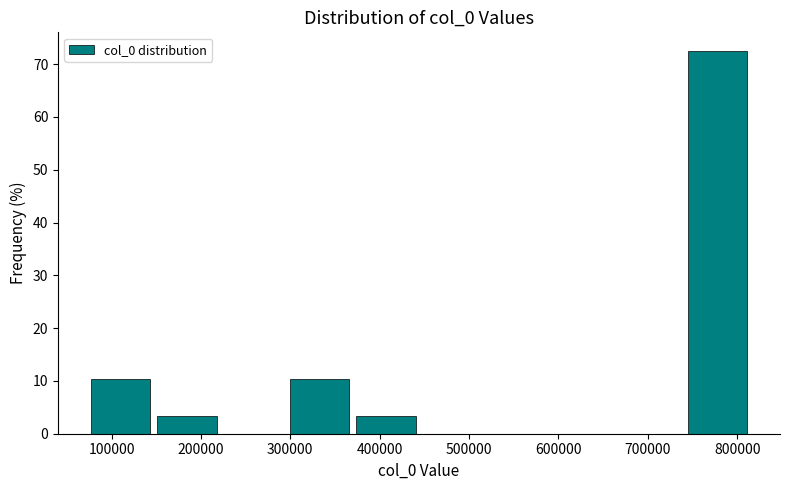

Reading left to right, list every bar in this chart as the range it spans on the x-axis followed by its height. Neither the bar edges nor the heights are printed on the chart, so give them approximately, as read against the axes.

70000 to 150000: 10
150000 to 220000: 3
220000 to 300000: 0
300000 to 370000: 10
370000 to 440000: 3
440000 to 520000: 0
520000 to 590000: 0
590000 to 670000: 0
670000 to 740000: 0
740000 to 810000: 72